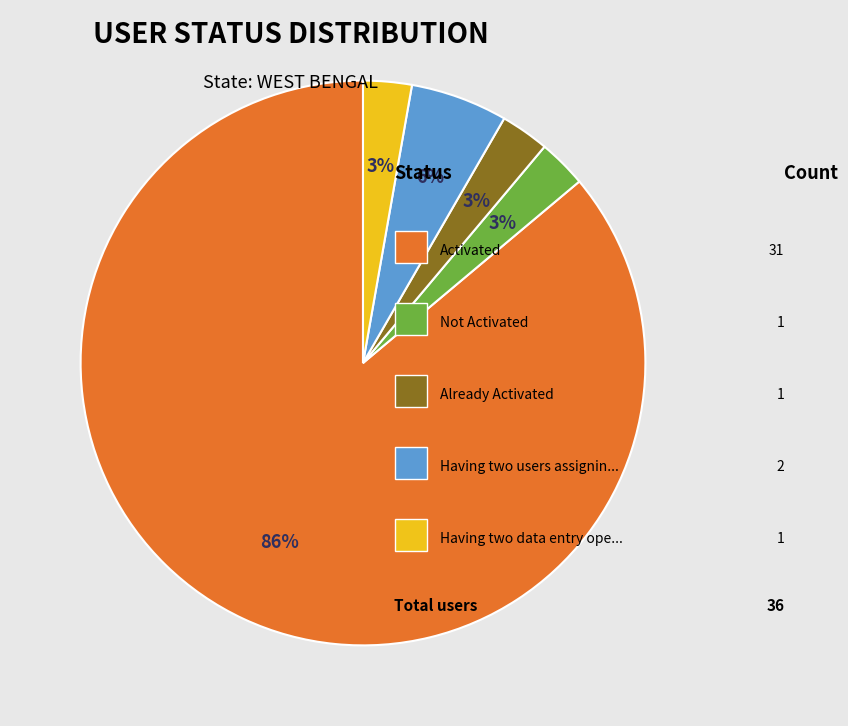

Is there a majority slice in this chart?

Yes